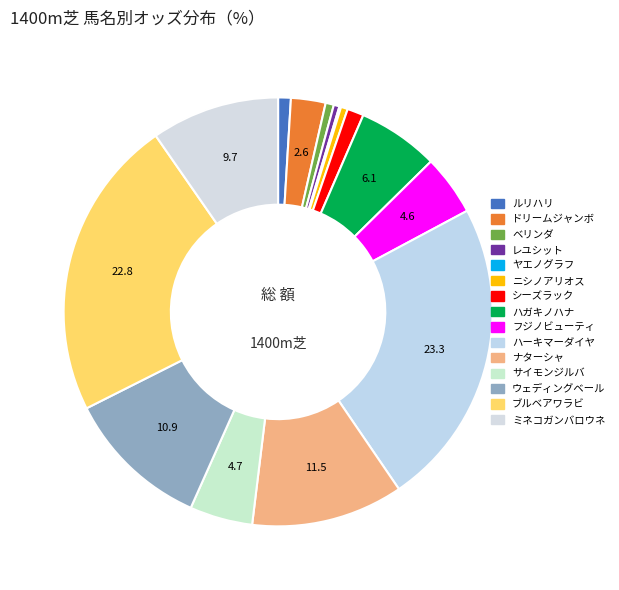

To the nearest percent, what percentage of the pie is ウェディングベール?

11%